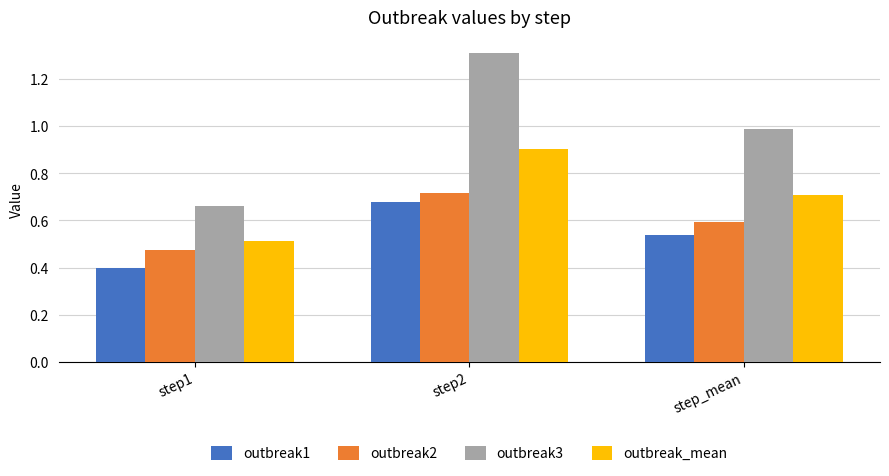

What is the sum of all outbreak_mean values?

2.1